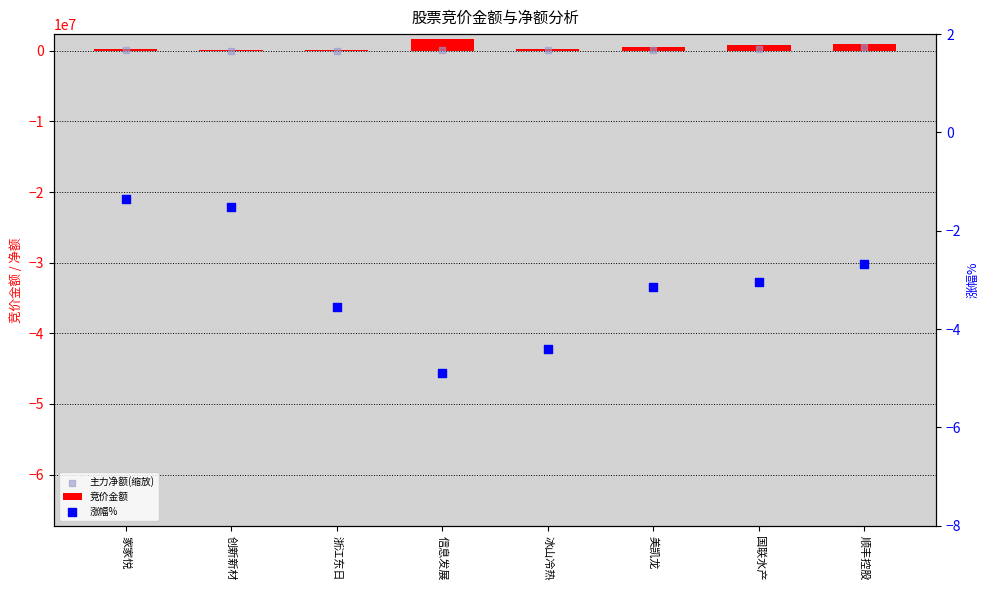

Which series contains the highest Y value?

竞价金额